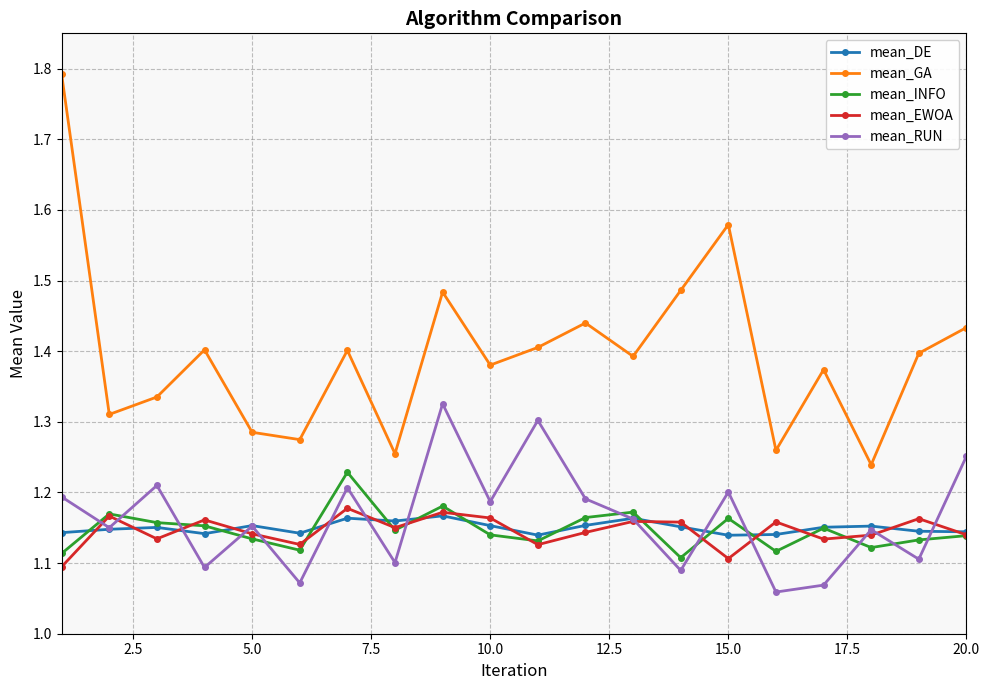

True or false: mean_DE and mean_GA intersect in this chart.

False